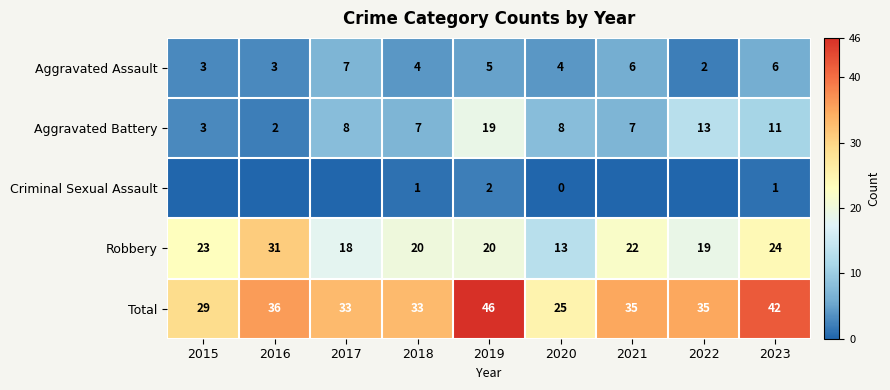

The value of Total at 2021 is 35. True or false?

True